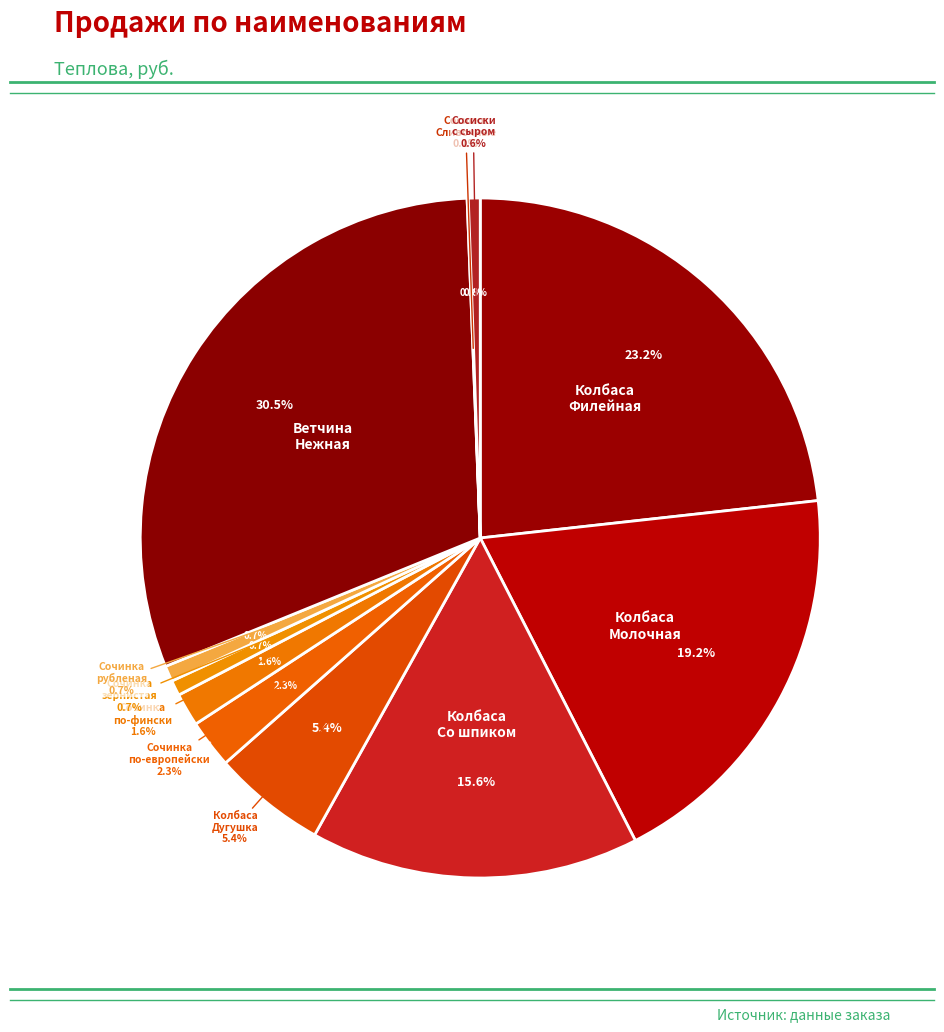

What is the smallest slice in the pie chart?

Сосиски Сочинки Сливочные